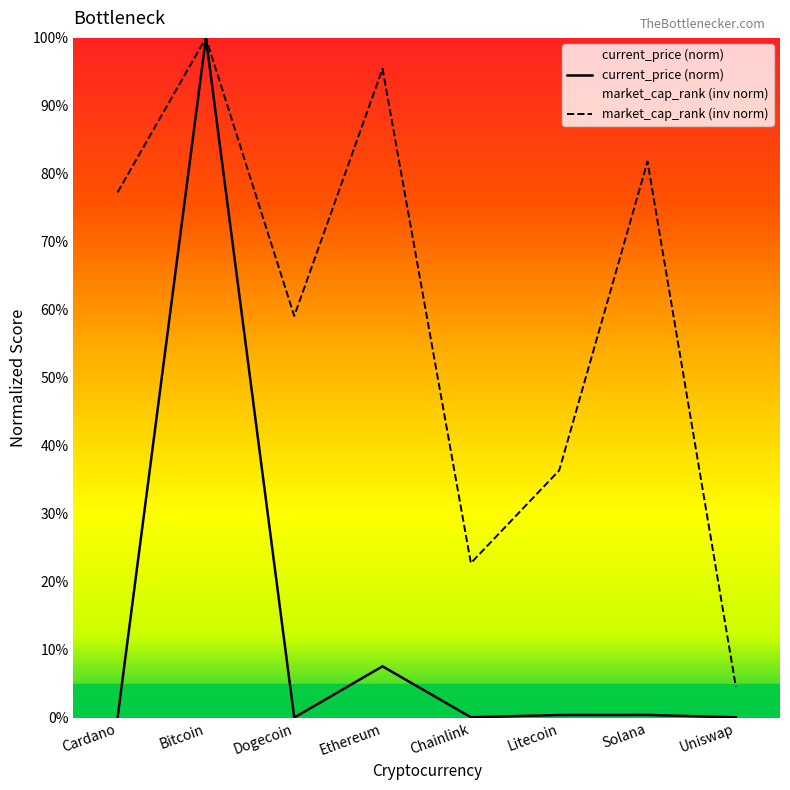

What is the label of the 7th point from the left?

Solana